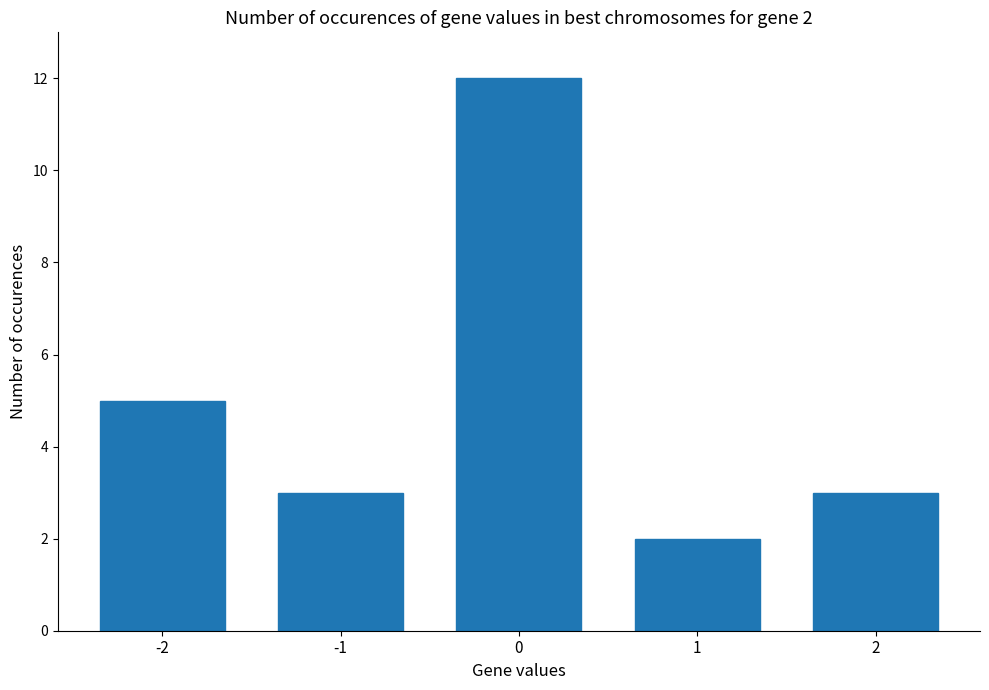

Reading left to right, transcribe all the data shown in this chart.

-2=5	-1=3	0=12	1=2	2=3